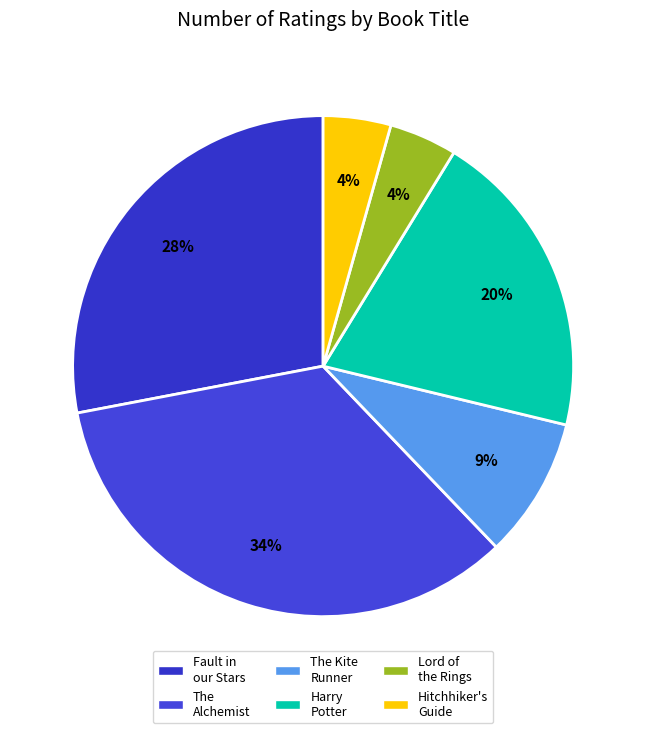

Which slice is the smallest?

The Hitchhiker's Guide to the Galaxy